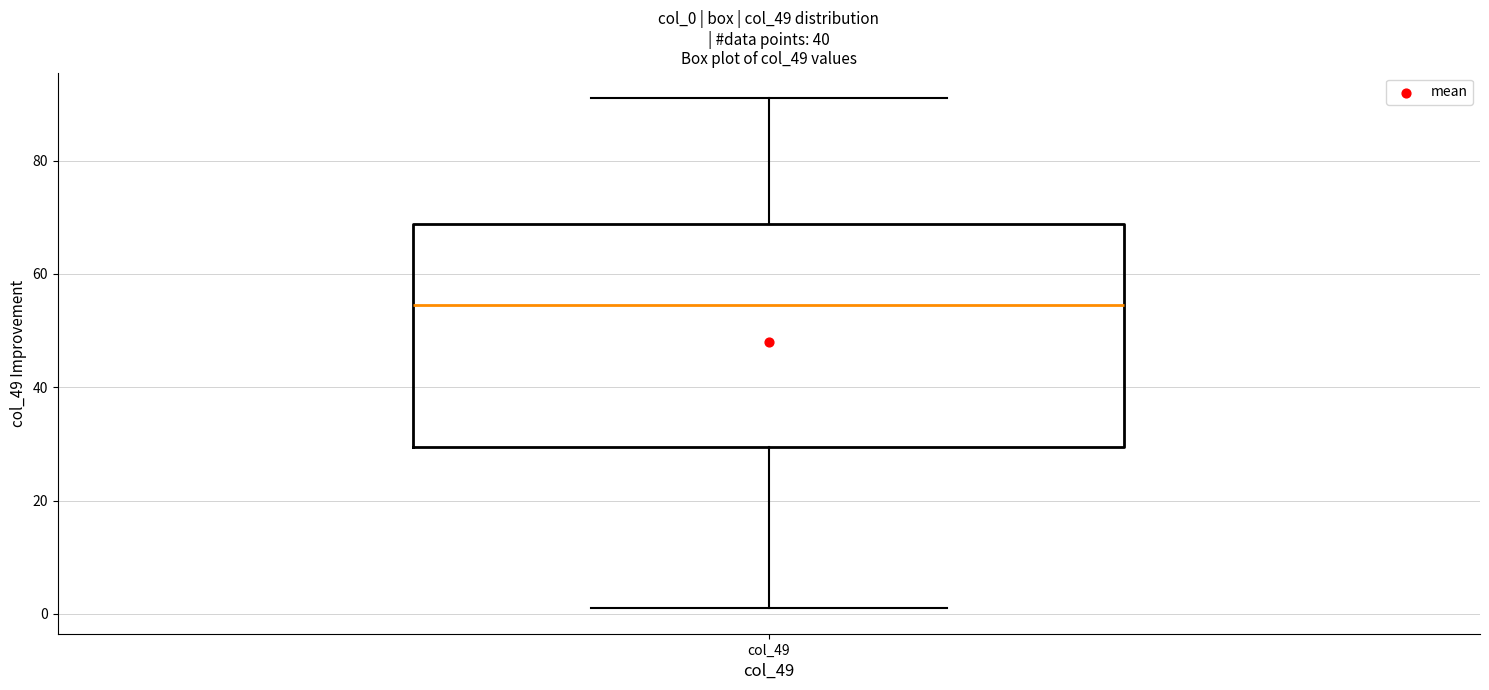

Read this box plot against the y-axis: the position of the median line, the range covered by the box, and the ends of both whiskers. The values are not printed on the chart, so give them approximately, as read against the axis.

median 54, box 30 to 68, whiskers 2 to 92